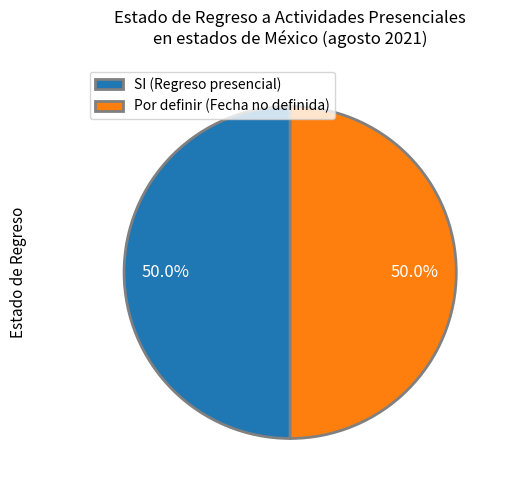

To the nearest percent, what percentage of the pie is SI?

50%